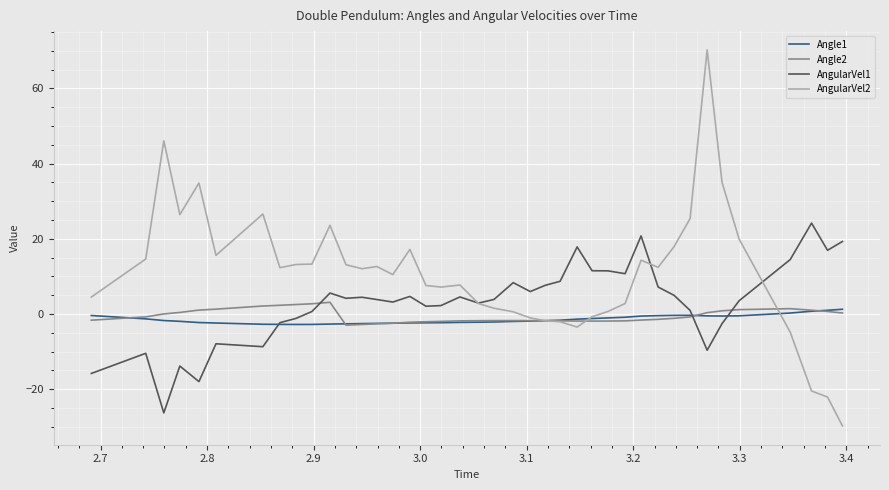

How many positive values does the AngularVel1 series have?

29